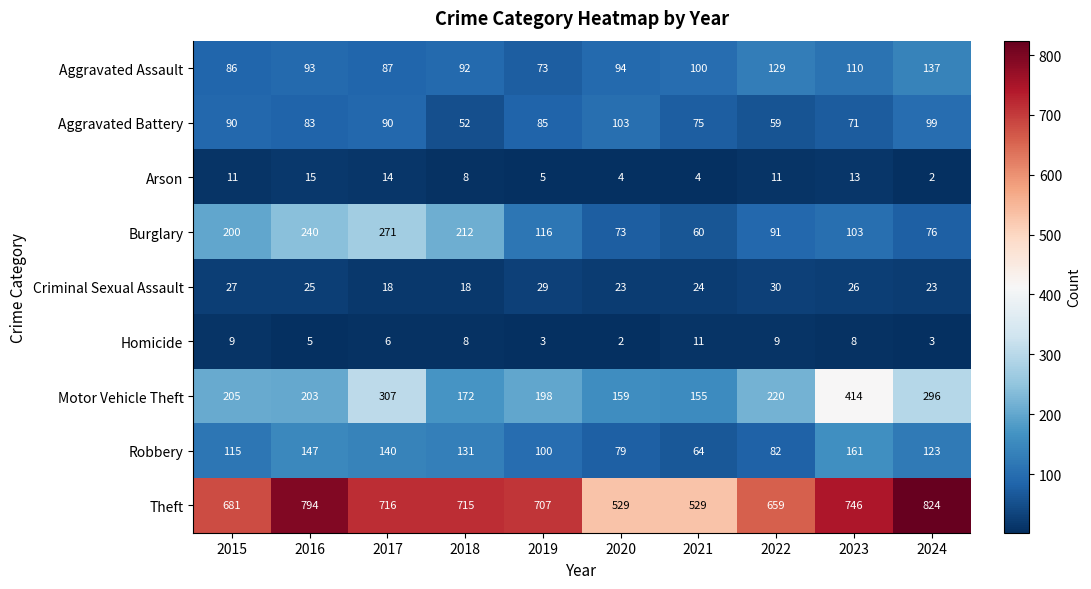

What is the greatest value displayed?

824